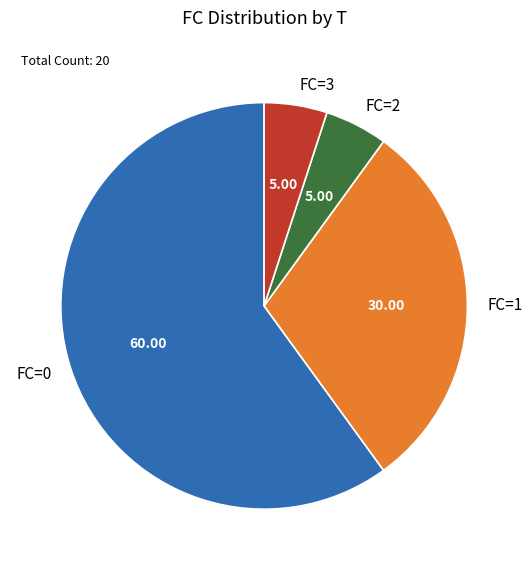

Does FC=0 account for over 50% of the chart?

Yes